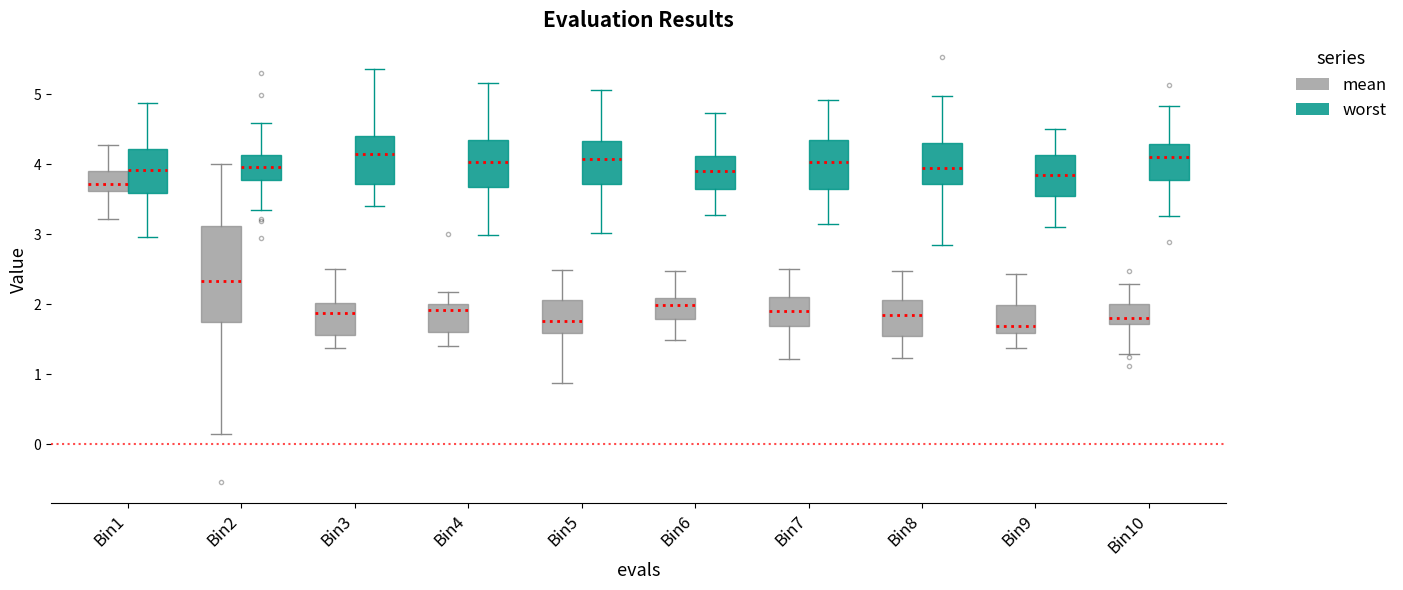

Reading left to right, transcribe this box plot: for each box, give where its median line is, the range the box spans, and where its two whiskers end, as read against the y-axis. The values are not printed on the chart, so give them approximately, as read against the axis.

Bin1 (mean): median 3.7, box 3.6 to 3.9, whiskers 3.2 to 4.3
Bin1 (worst): median 3.9, box 3.6 to 4.2, whiskers 3.0 to 4.9
Bin2 (mean): median 2.3, box 1.7 to 3.1, whiskers 0.1 to 4.0
Bin2 (worst): median 4.0, box 3.8 to 4.1, whiskers 3.3 to 4.6
Bin3 (mean): median 1.9, box 1.6 to 2.0, whiskers 1.4 to 2.5
Bin3 (worst): median 4.1, box 3.7 to 4.4, whiskers 3.4 to 5.4
Bin4 (mean): median 1.9, box 1.6 to 2.0, whiskers 1.4 to 2.2
Bin4 (worst): median 4.0, box 3.7 to 4.3, whiskers 3.0 to 5.2
Bin5 (mean): median 1.8, box 1.6 to 2.1, whiskers 0.9 to 2.5
Bin5 (worst): median 4.1, box 3.7 to 4.3, whiskers 3.0 to 5.1
Bin6 (mean): median 2.0, box 1.8 to 2.1, whiskers 1.5 to 2.5
Bin6 (worst): median 3.9, box 3.6 to 4.1, whiskers 3.3 to 4.7
Bin7 (mean): median 1.9, box 1.7 to 2.1, whiskers 1.2 to 2.5
Bin7 (worst): median 4.0, box 3.6 to 4.3, whiskers 3.1 to 4.9
Bin8 (mean): median 1.8, box 1.5 to 2.1, whiskers 1.2 to 2.5
Bin8 (worst): median 3.9, box 3.7 to 4.3, whiskers 2.8 to 5.0
Bin9 (mean): median 1.7, box 1.6 to 2.0, whiskers 1.4 to 2.4
Bin9 (worst): median 3.8, box 3.6 to 4.1, whiskers 3.1 to 4.5
Bin10 (mean): median 1.8, box 1.7 to 2.0, whiskers 1.3 to 2.3
Bin10 (worst): median 4.1, box 3.8 to 4.3, whiskers 3.3 to 4.8